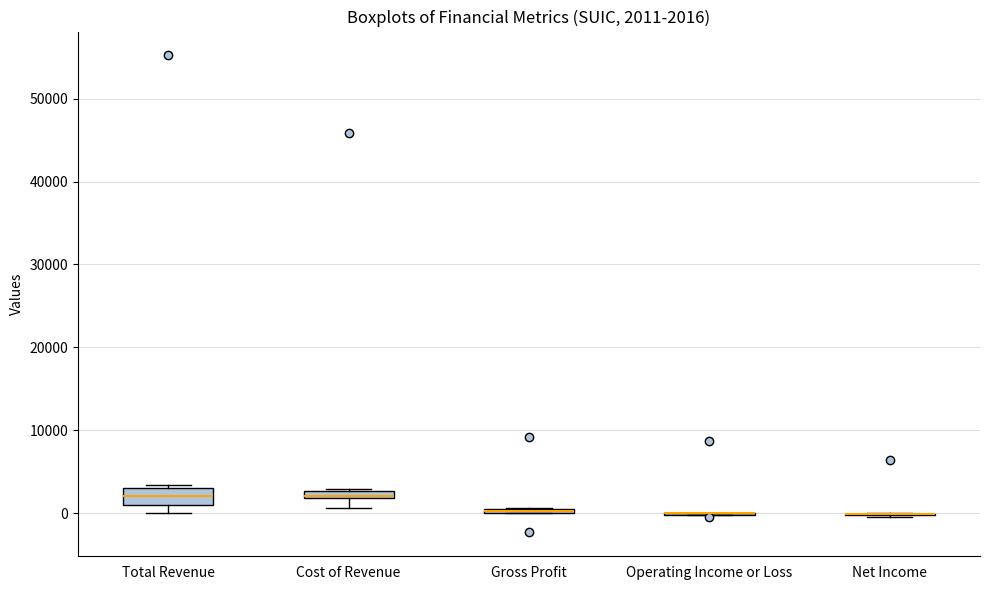

Comparing the boxes themselves (not the whiskers), which one is the tallest?

Total Revenue